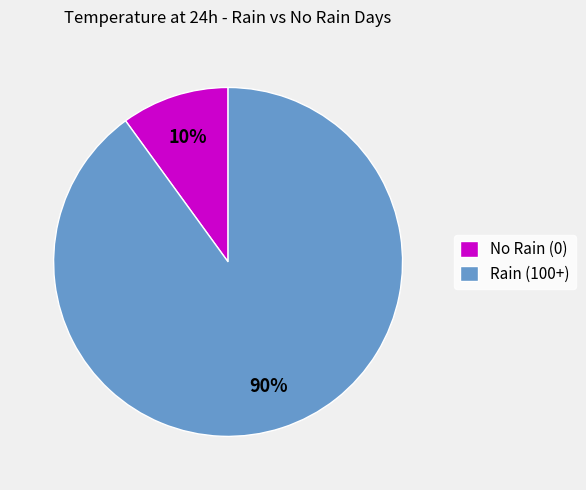

Count the number of slices in the pie.

2